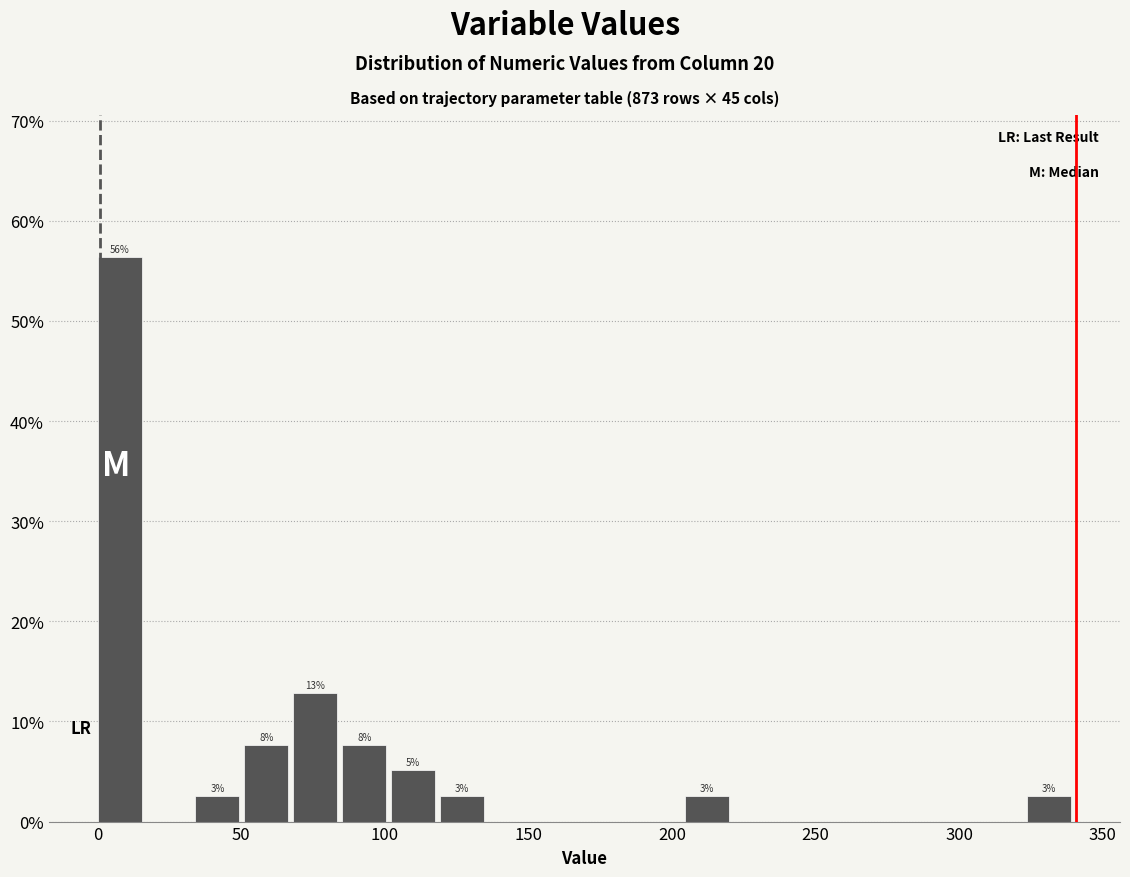

Read against the x-axis, roughly where is the centre of the tallest bar?

10